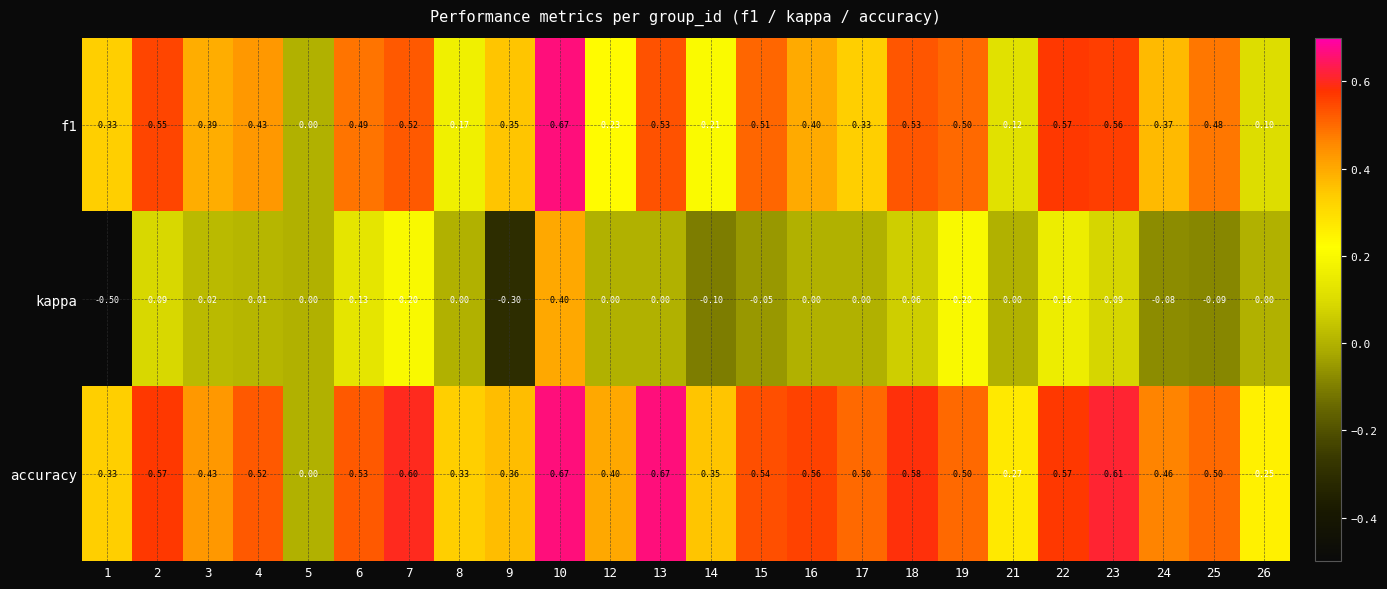

Which series changed the most between 16 and 19?

kappa